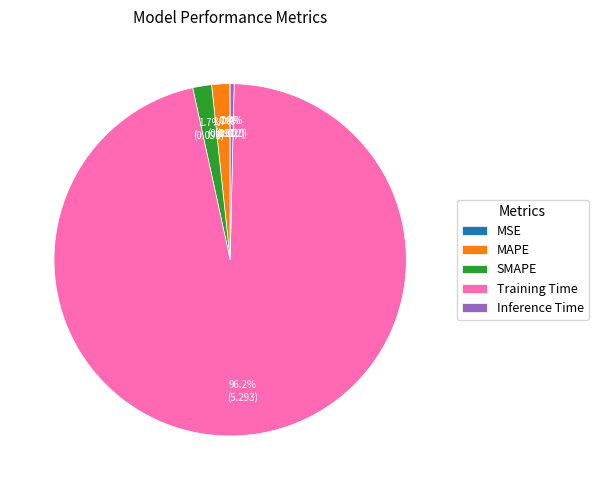

What is the total percentage of SMAPE and MAPE?

3.4%